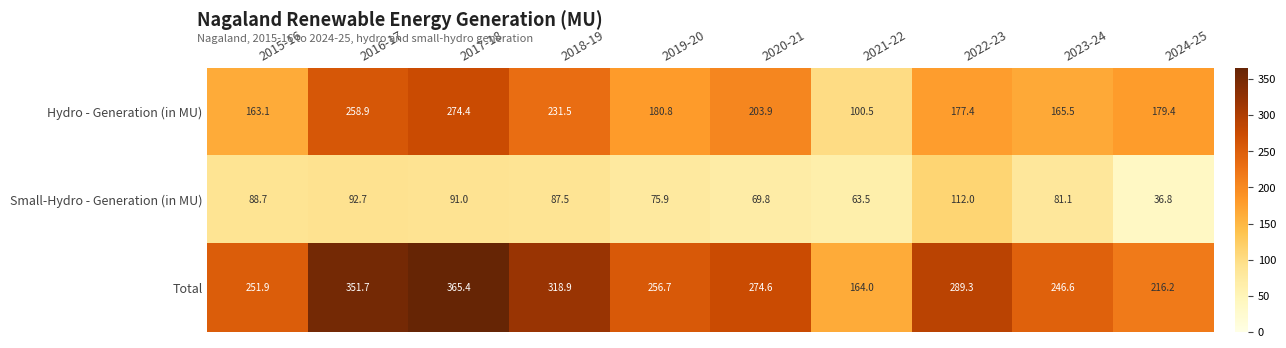

What is the greatest value displayed?

365.4